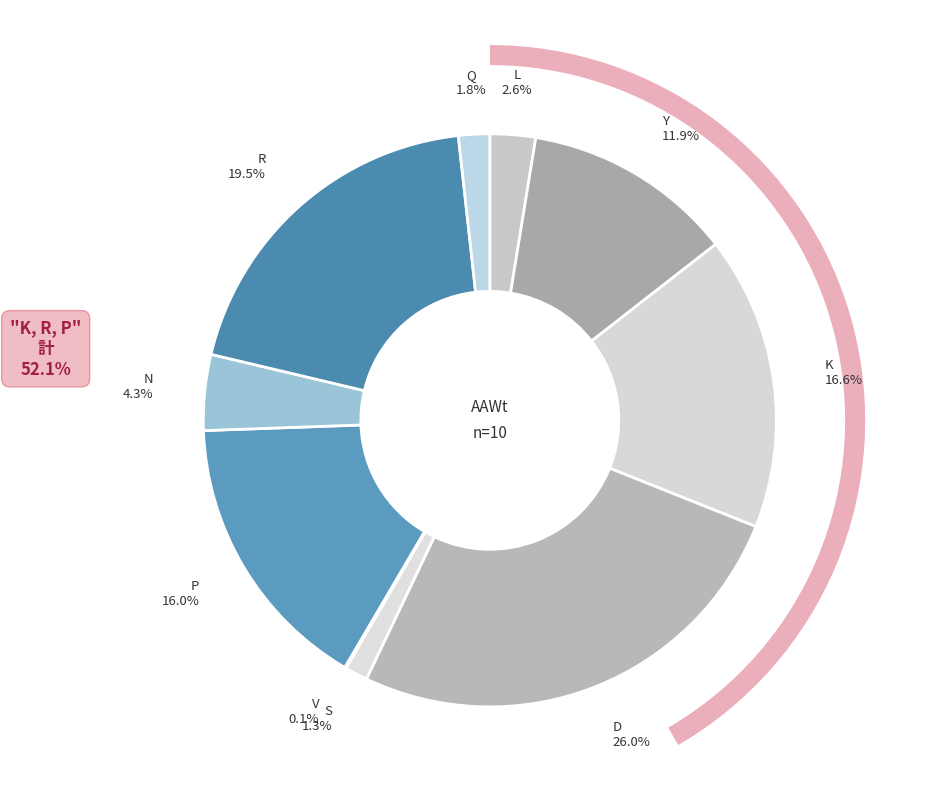

Rank the categories by value from highest to lowest.

D, R, K, P, Y, N, L, Q, S, V